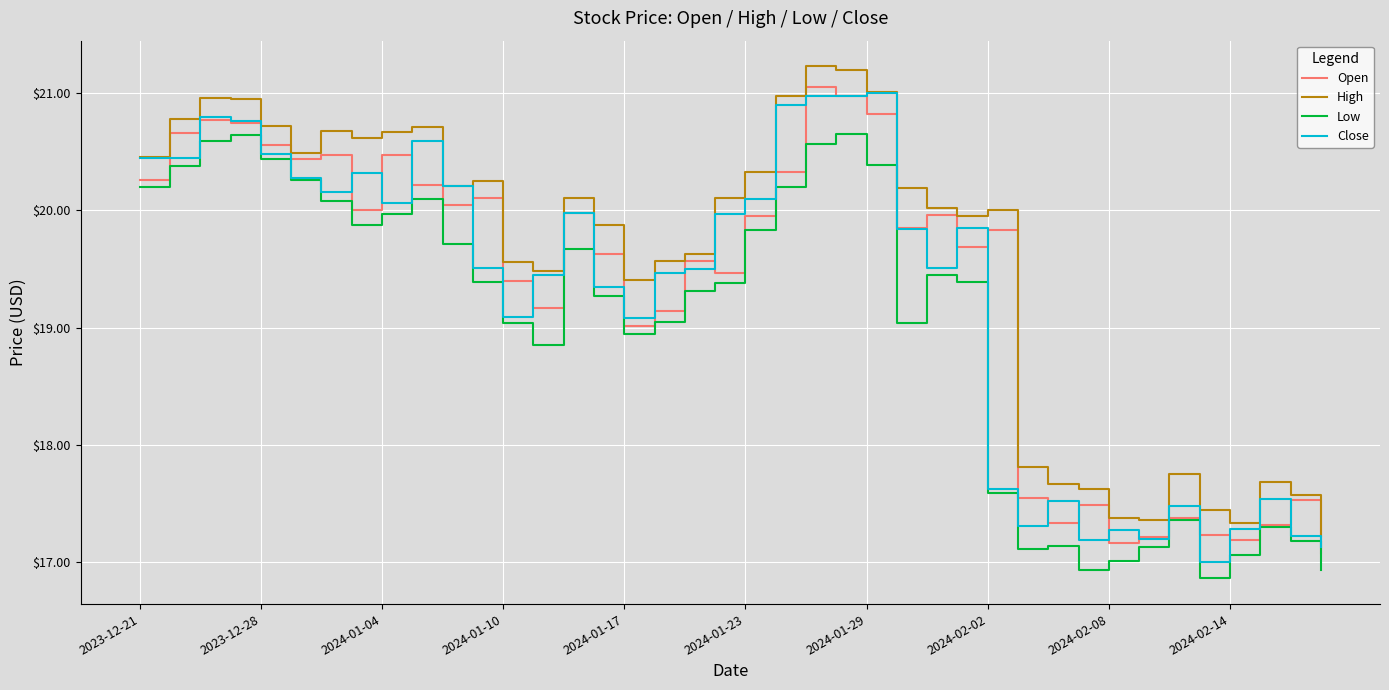

True or false: High and Low intersect in this chart.

False